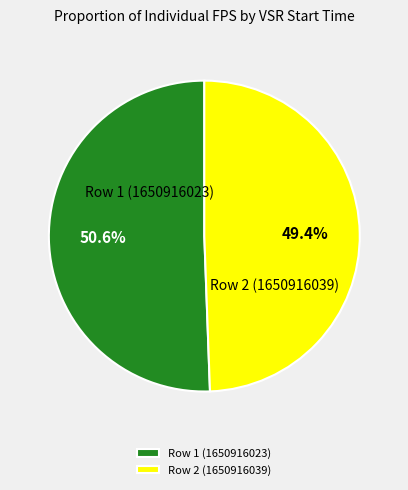

Rank the categories by value from lowest to highest.

Row 2 (1650916039), Row 1 (1650916023)